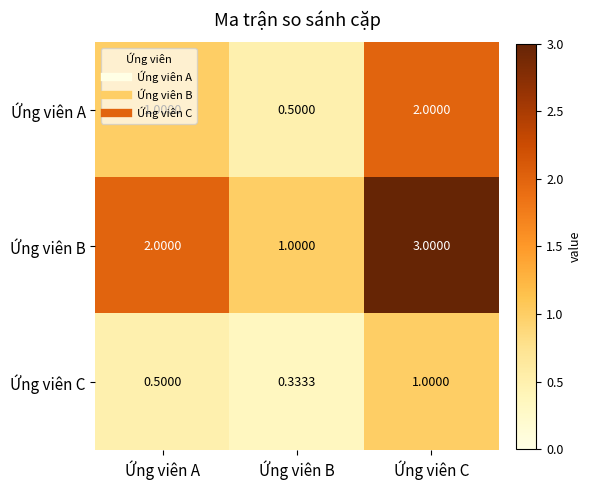

Which category has the highest value across all series?

Ứng viên C